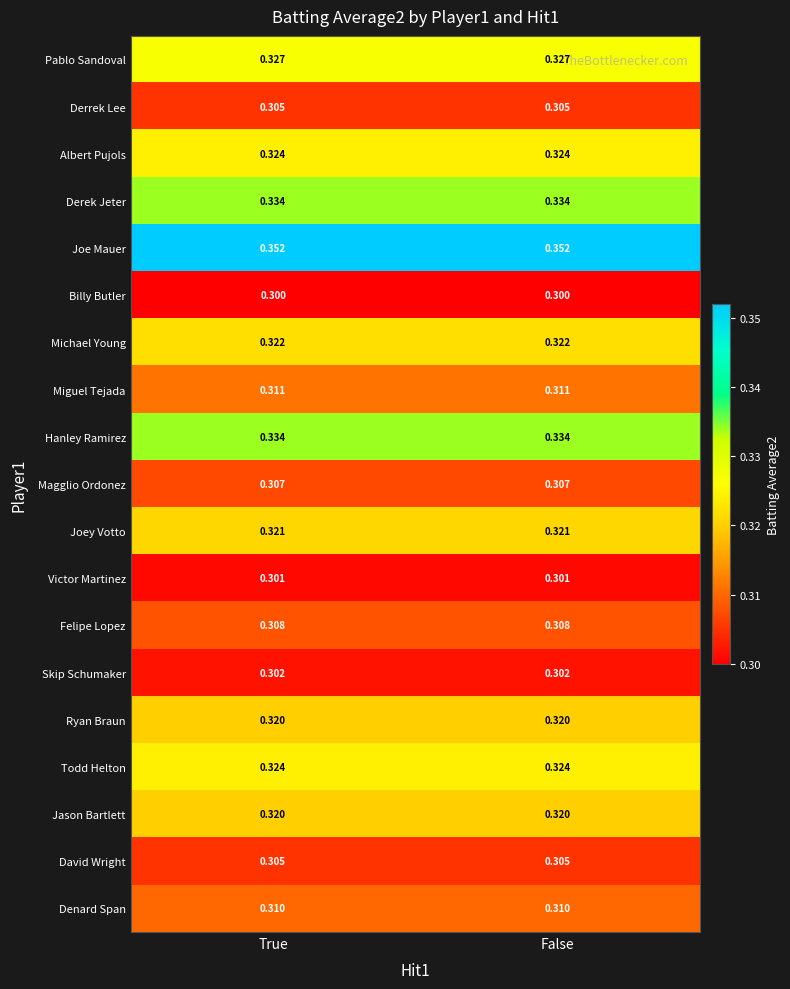

Is the value of Ryan Braun at False greater than the value of Felipe Lopez at False?

Yes